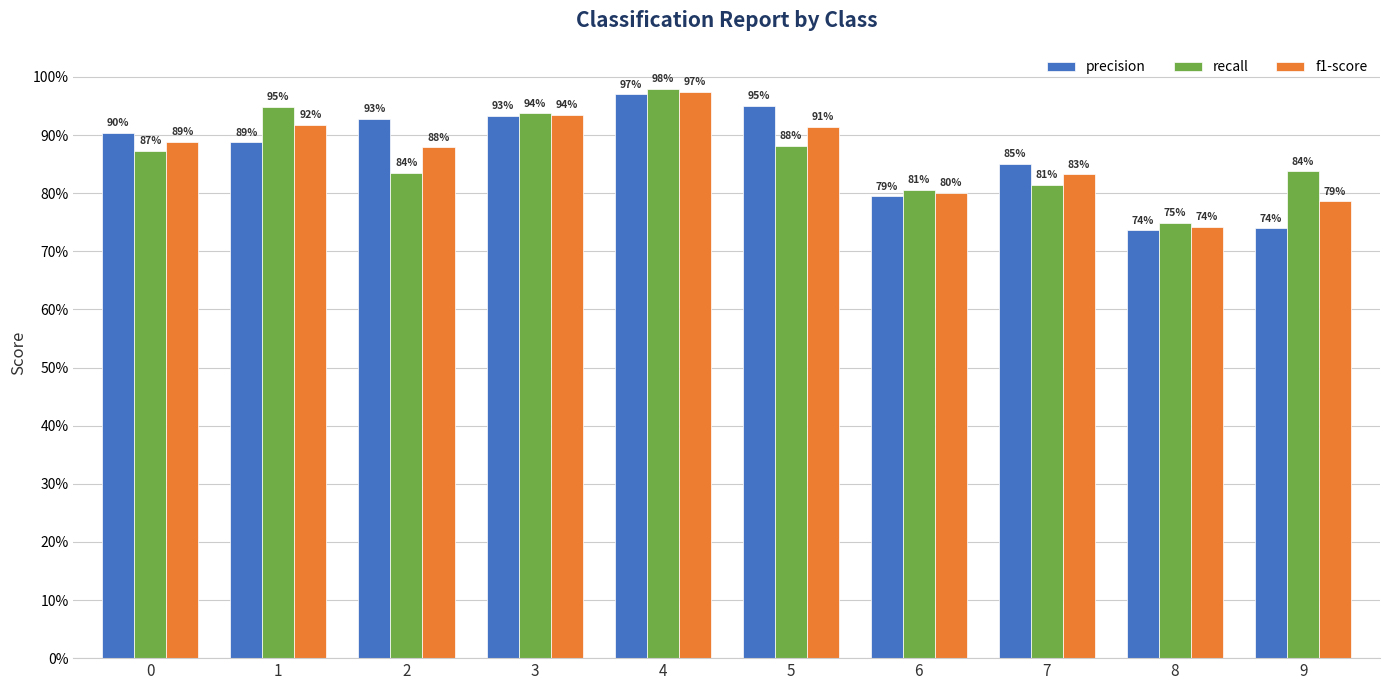

What are all the series names shown in the legend?

precision, recall, f1-score